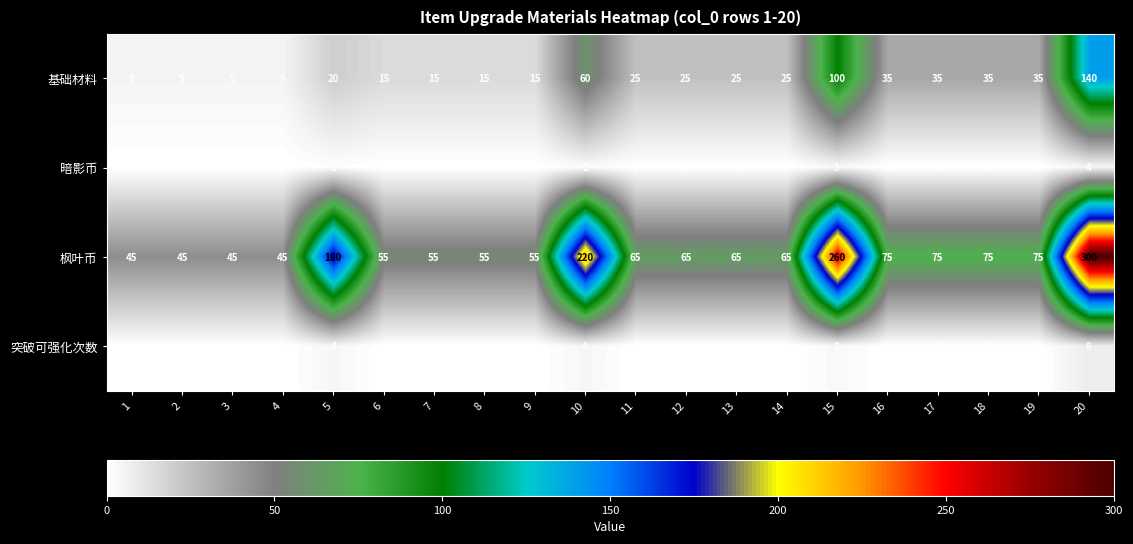

What is the maximum value for 基础材料?

140